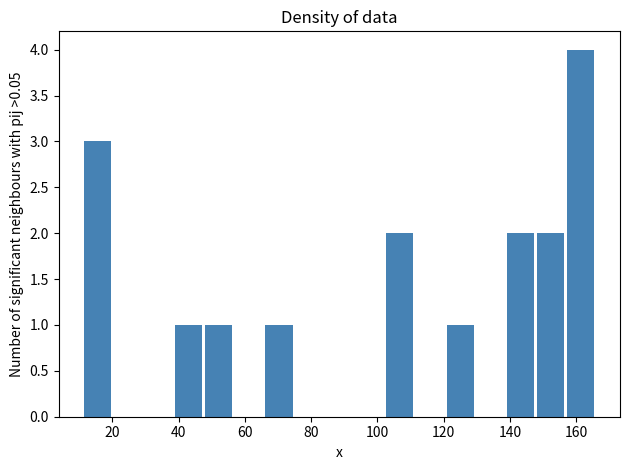

Which range on the x-axis has the tallest bar?

156 to 166